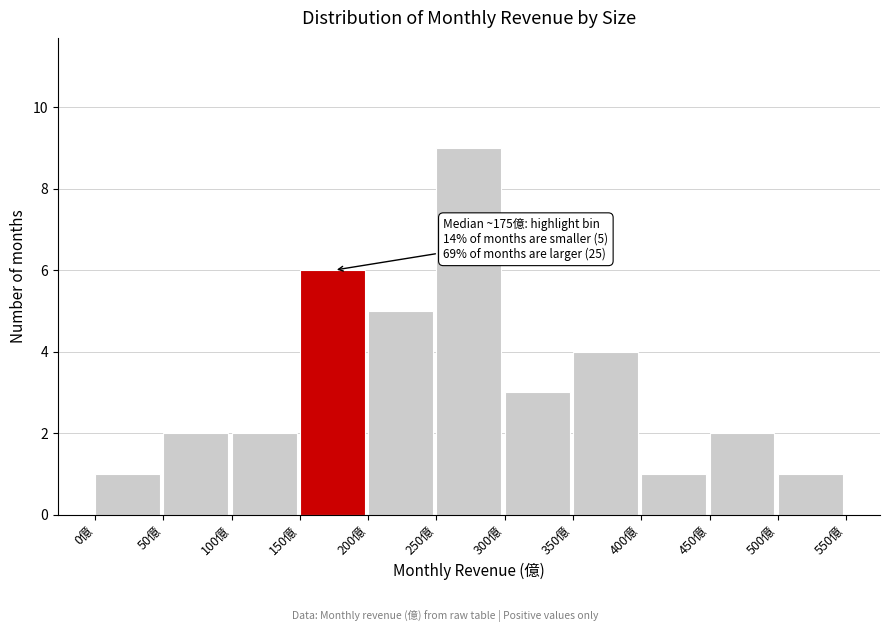

Over which range of the x-axis is the bar tallest?

250 to 300